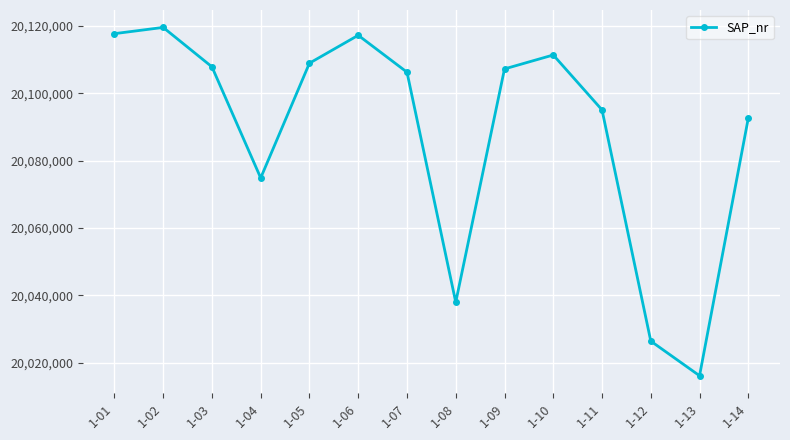

What is the change in value from 1-03 to 1-14?

-15210